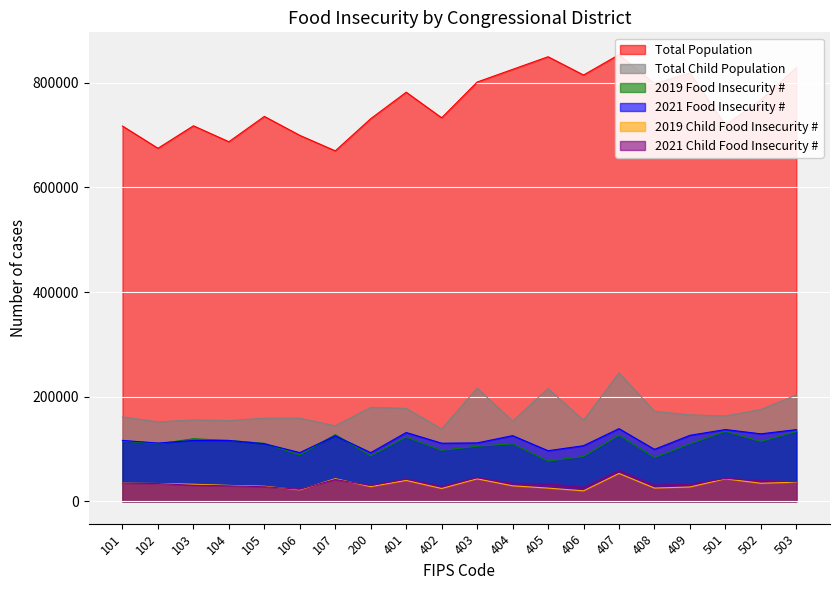

Between 107 and 408, which series saw the biggest shift?

Total Population